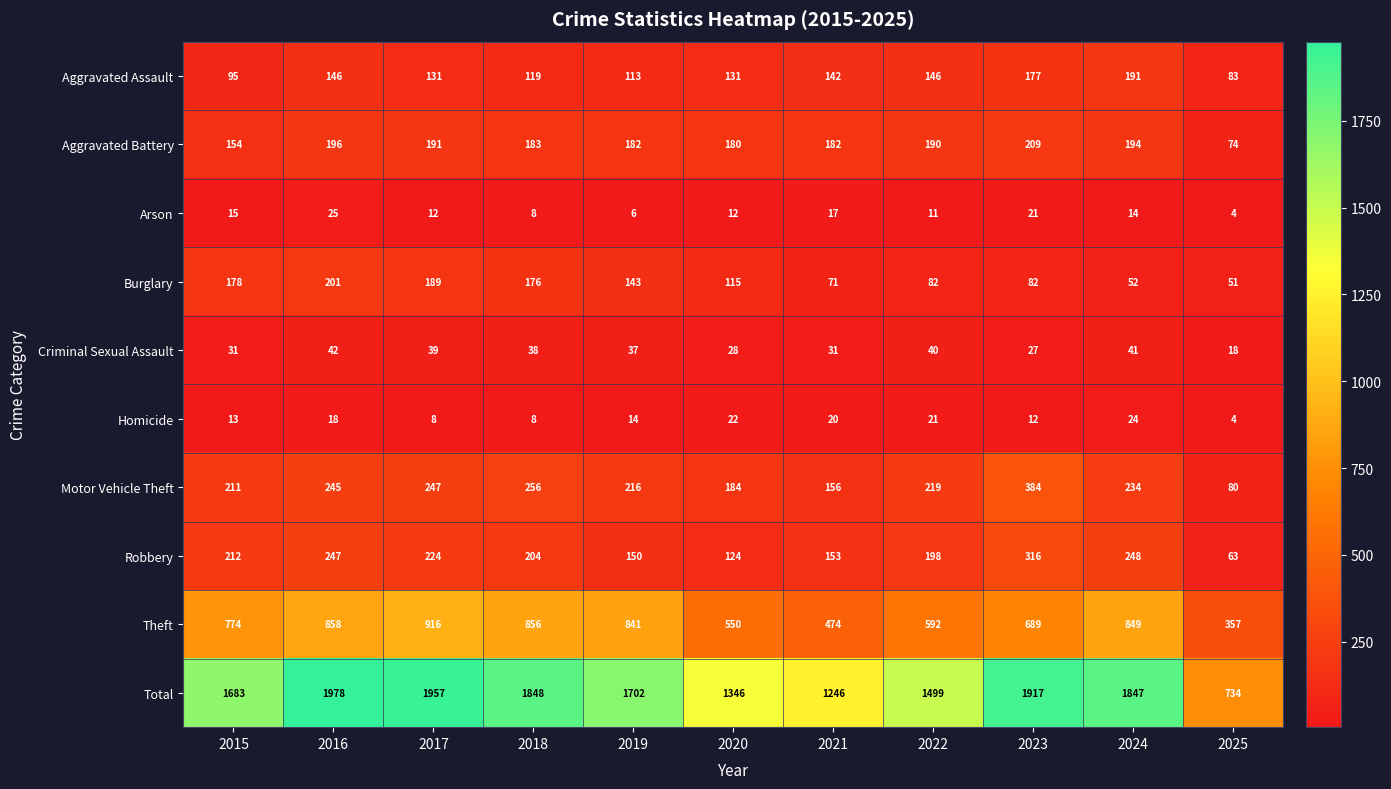

What is the difference between the maximum and second lowest values in the Motor Vehicle Theft series?

228